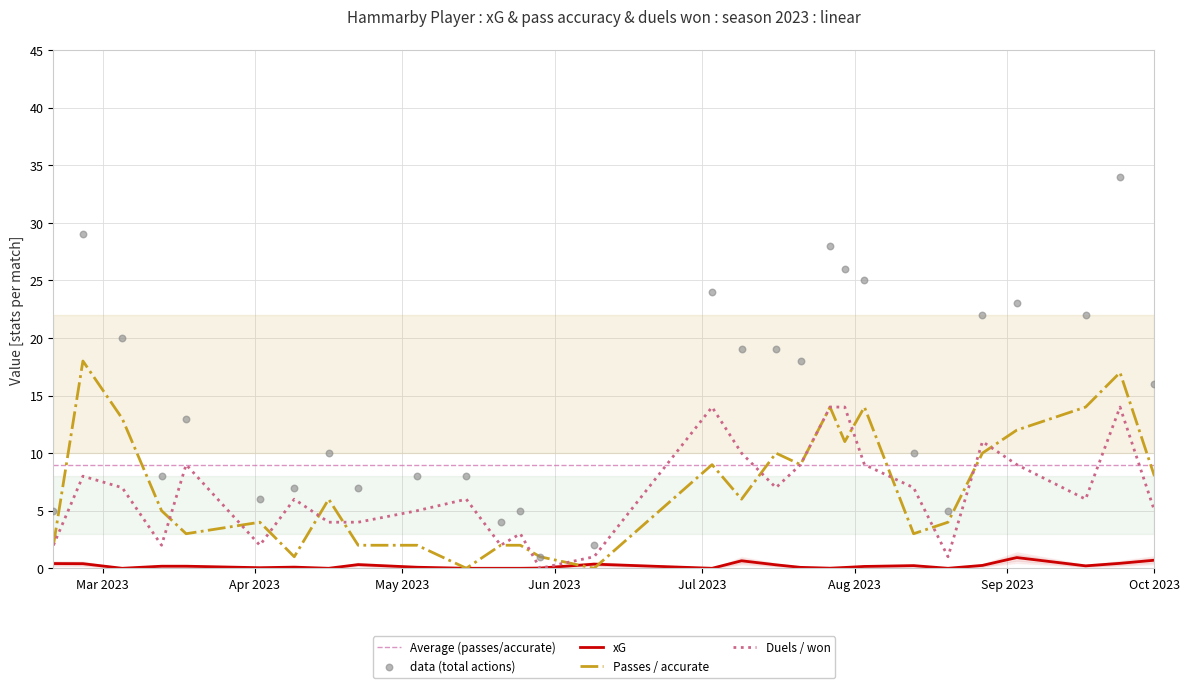

Which series has the largest total across all categories?

Total actions / successful